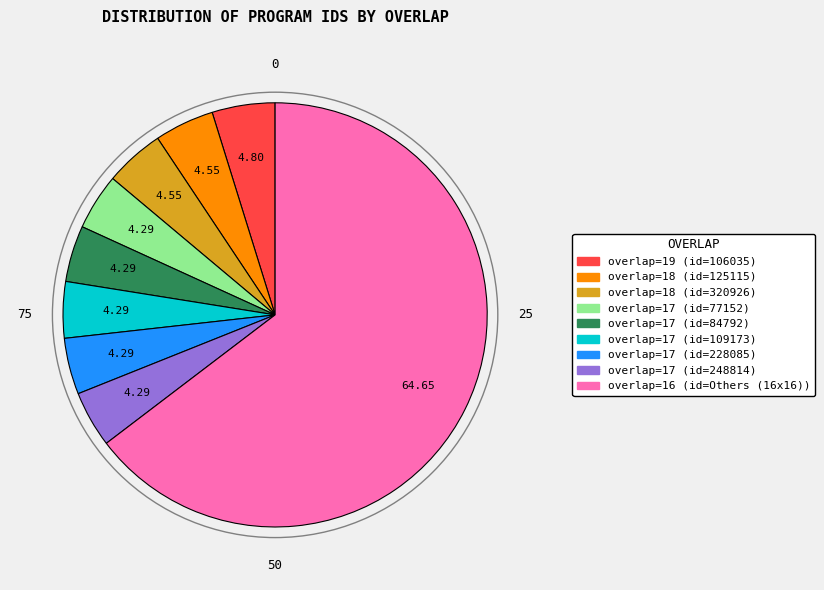

Is there any slice that represents more than half of the pie?

Yes